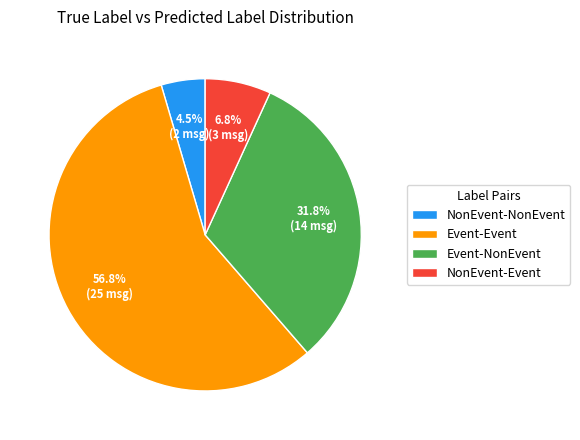

True or false: NonEvent-Event accounts for 7% of the total.

True